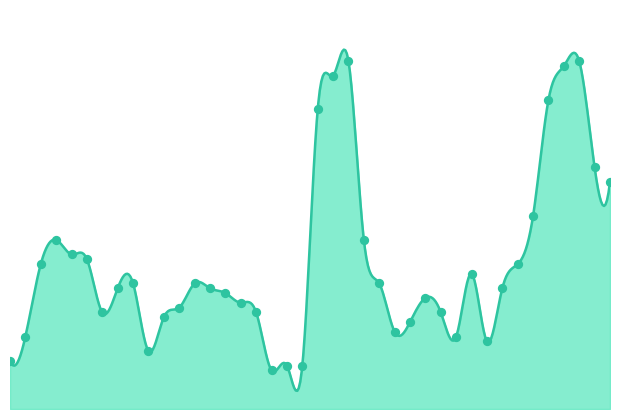

Which has a higher value, 2019-05-02 or 2019-09-05?

2019-09-05